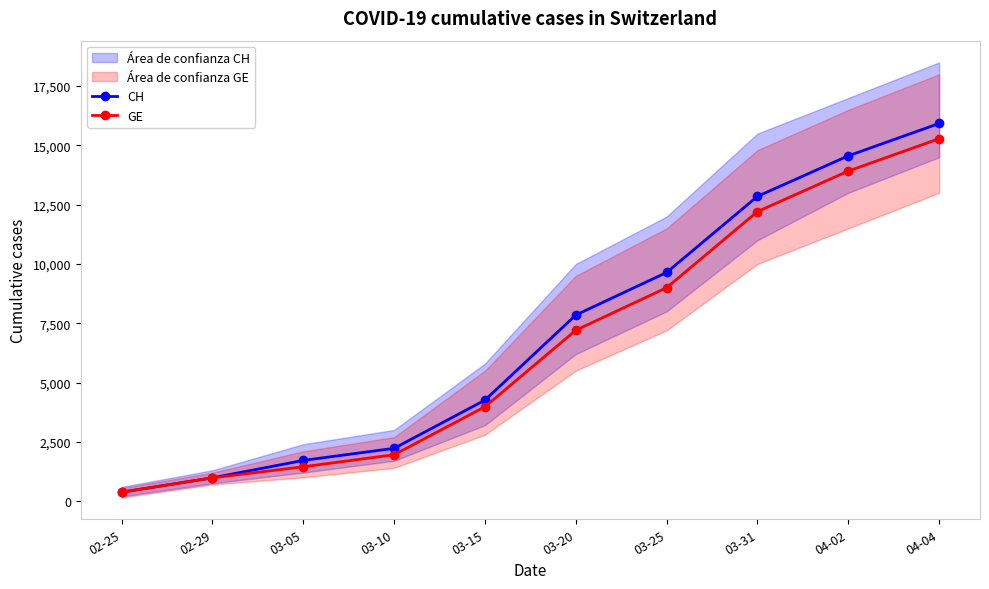

What position from the left is 03-10?

4